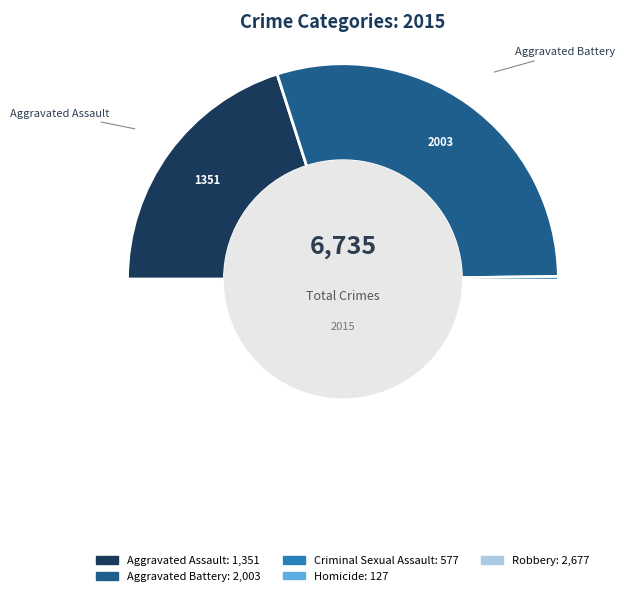

How many segments does this pie chart have?

5